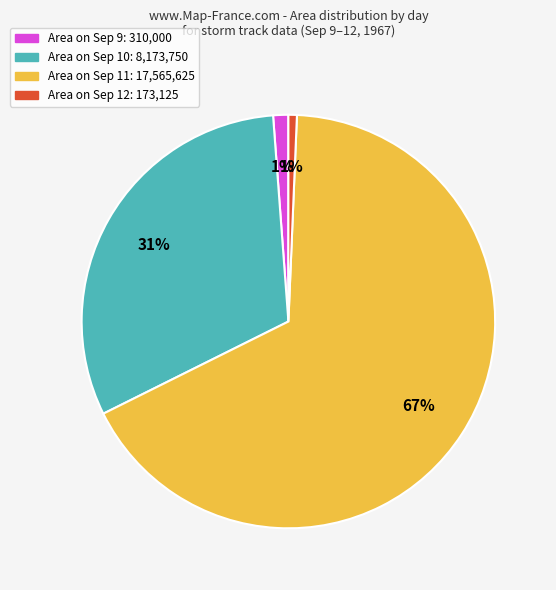

To the nearest percent, what is the average slice percentage?

25%